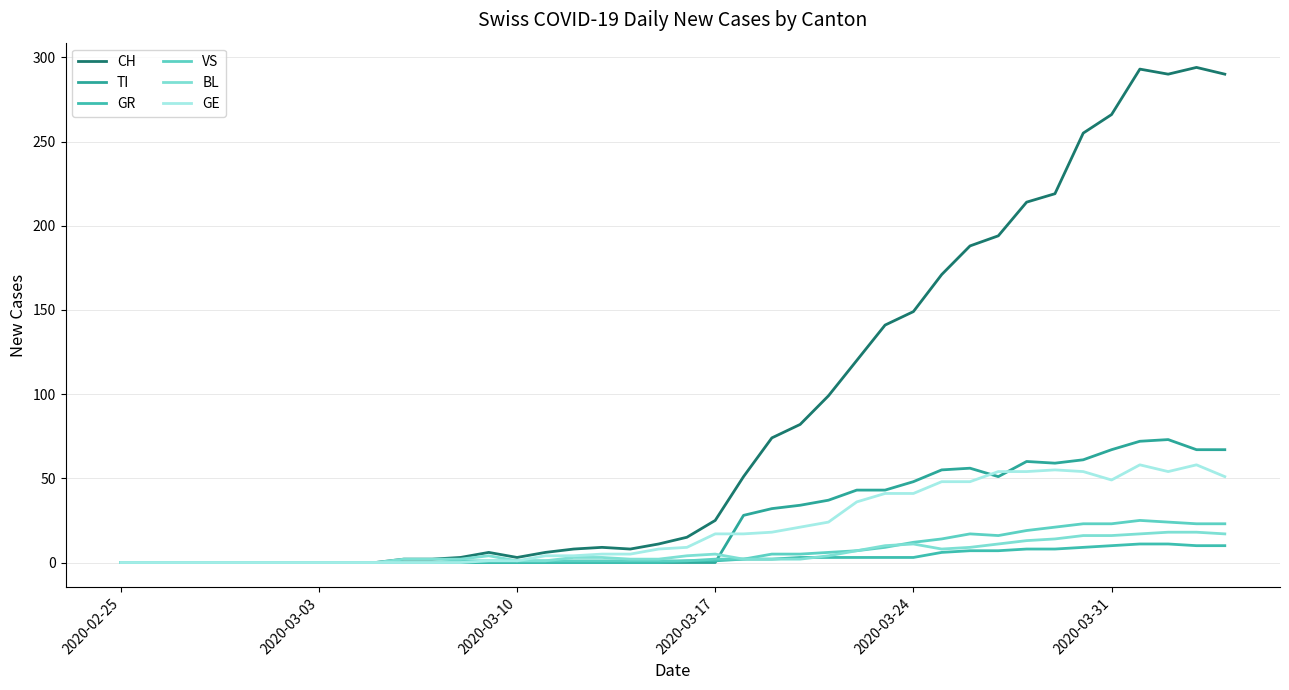

What is the average value of the BL series?

6